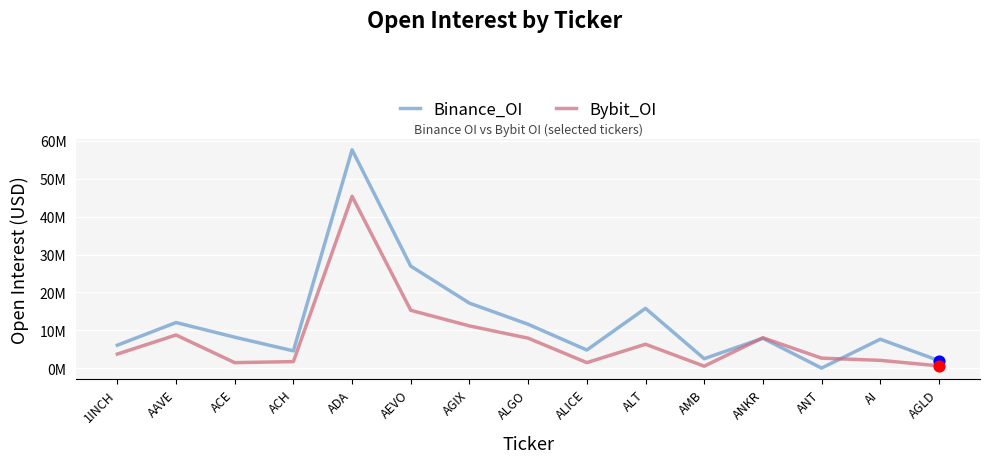

What is the total value across all series at AI?

9.8